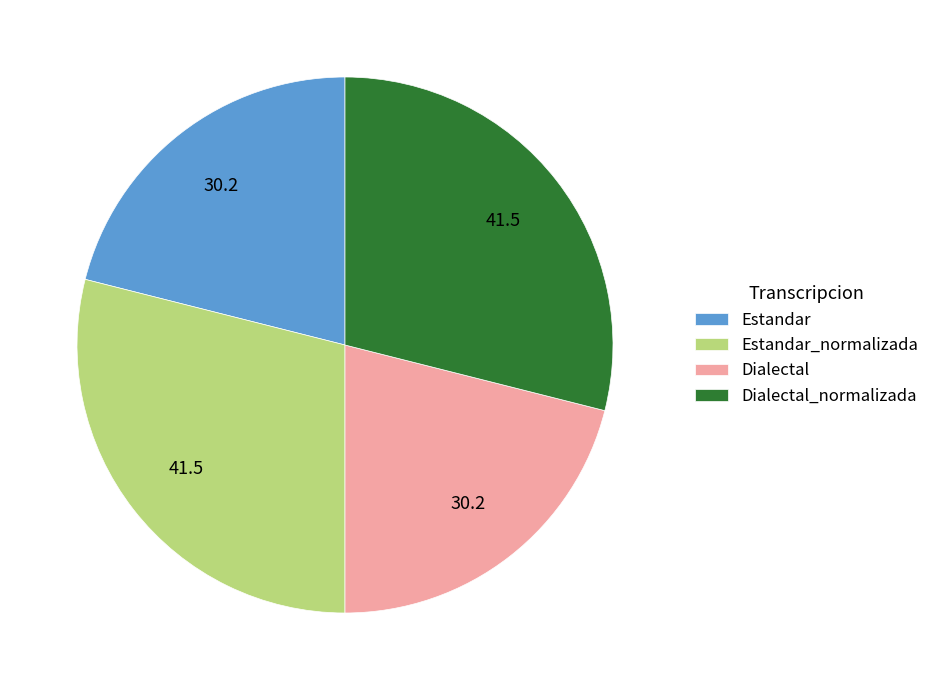

Which has a higher value, Dialectal or Estandar_normalizada?

Estandar_normalizada